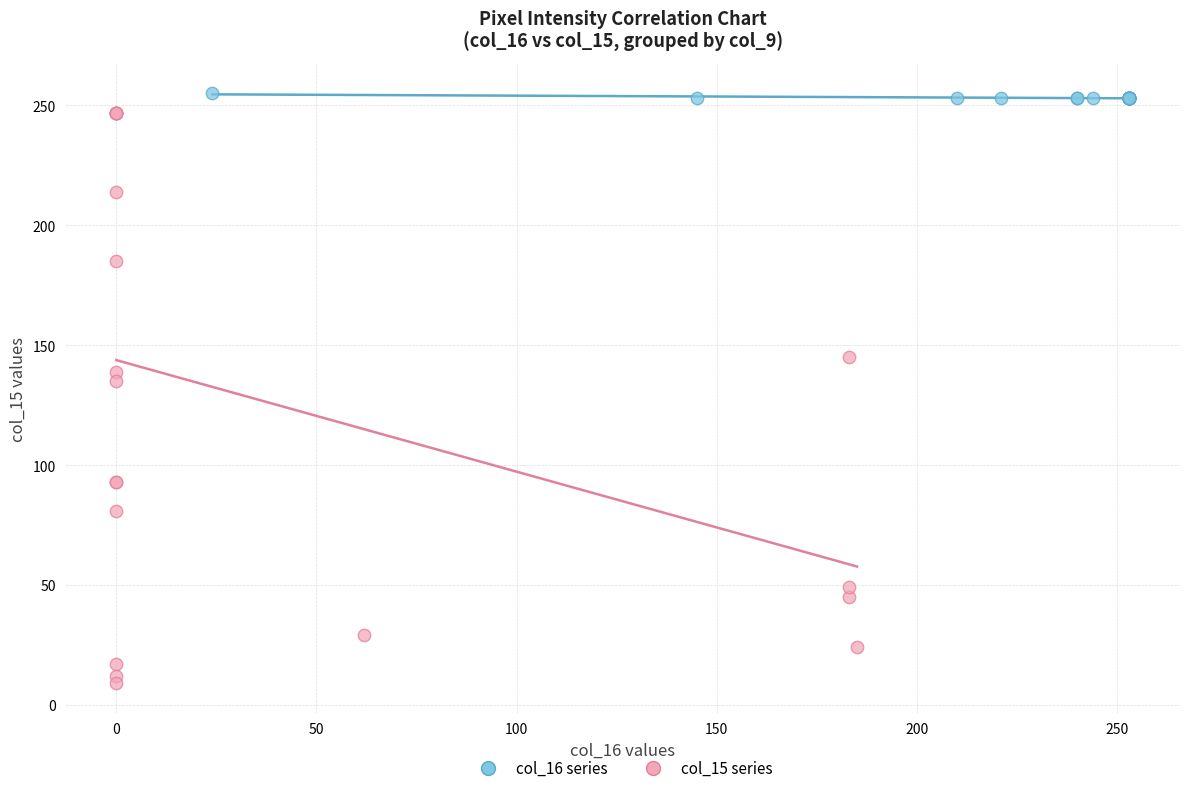

What are all the series names shown in the legend?

col_16 series, col_15 series